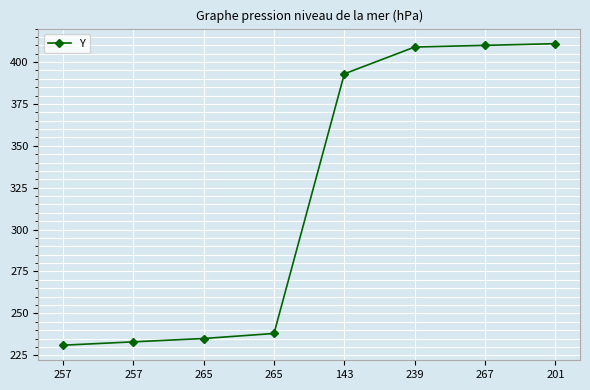

Which has a higher value, 239 or 257?

239